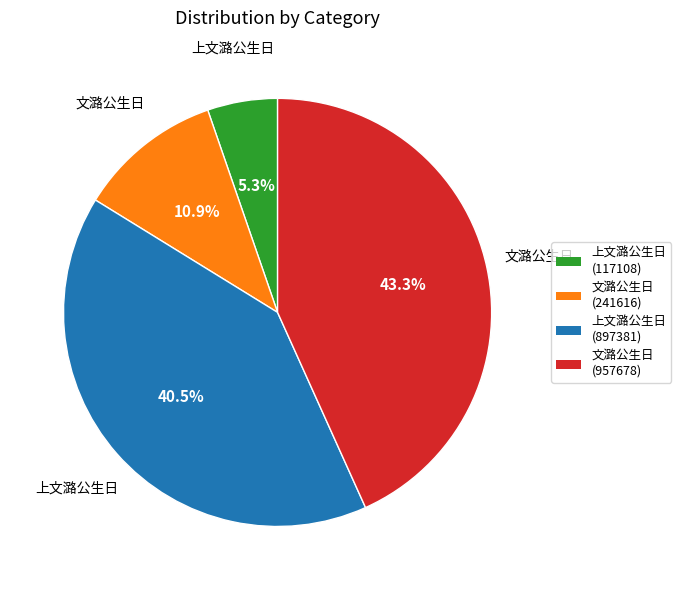

Is 上文潞公生日 (897381) the majority of the pie?

No